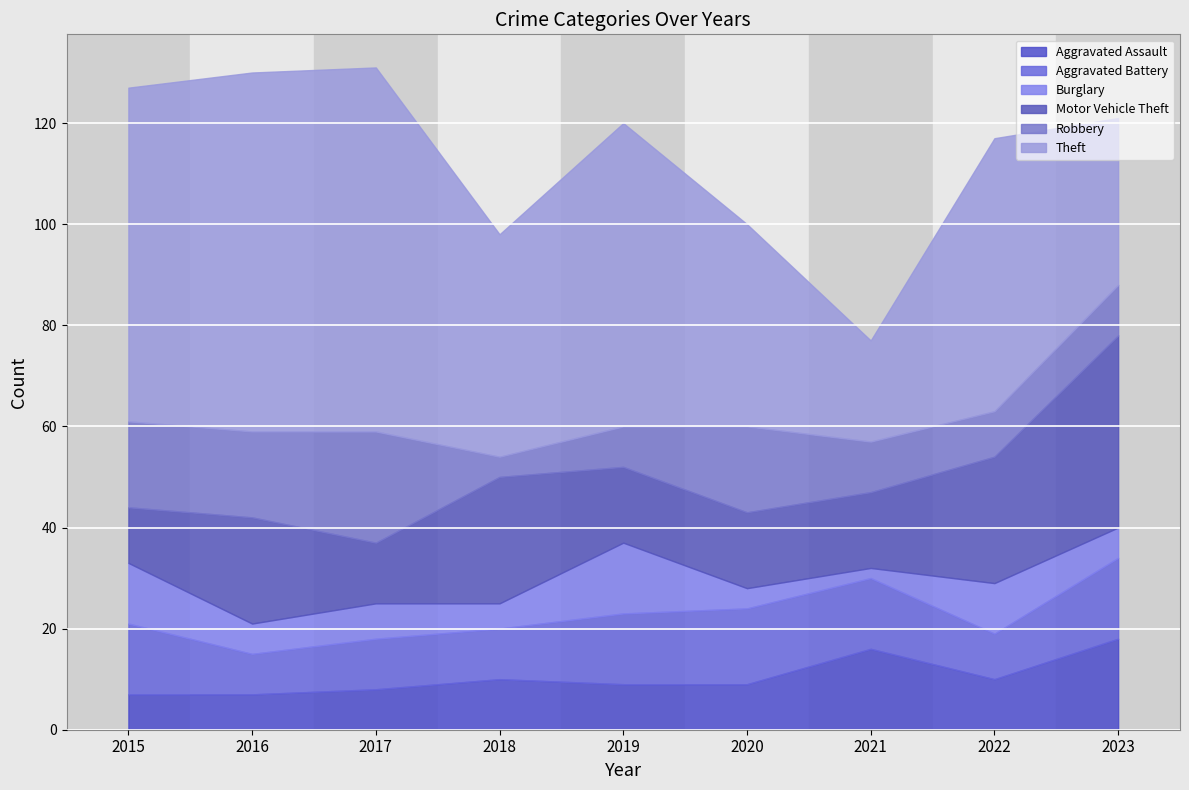

True or false: Theft and Aggravated Assault intersect in this chart.

False